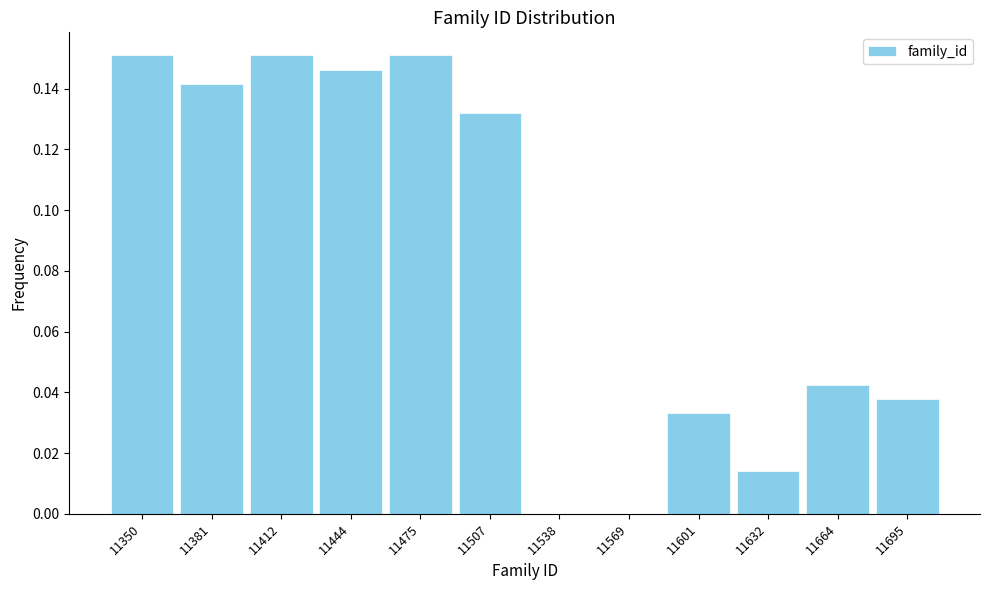

True or false: the data shows 0.0 at 11601.

True